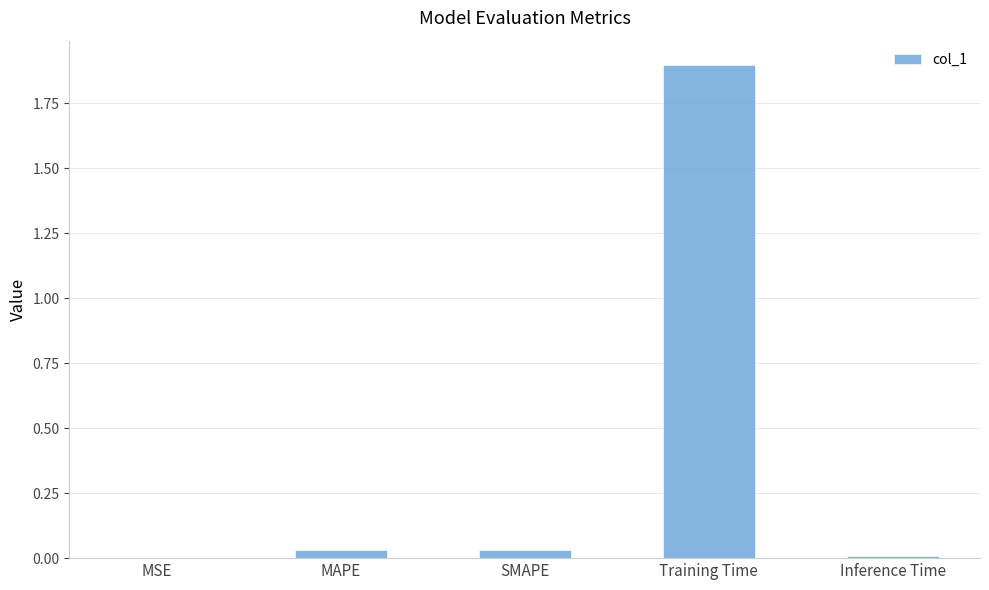

What is the maximum value shown in the chart?

1.9